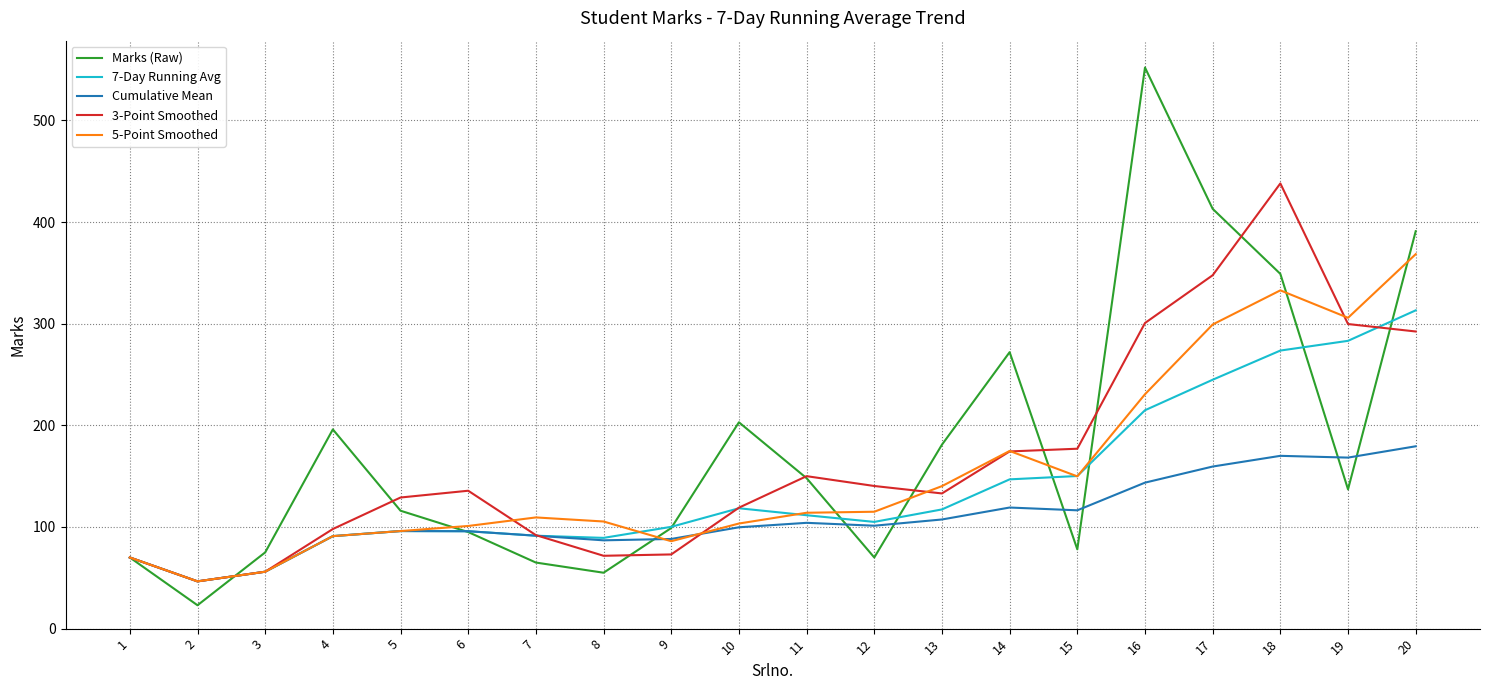

After their last crossing, which series has the higher values: Marks (Raw) or 7-Day Running Avg?

Marks (Raw)